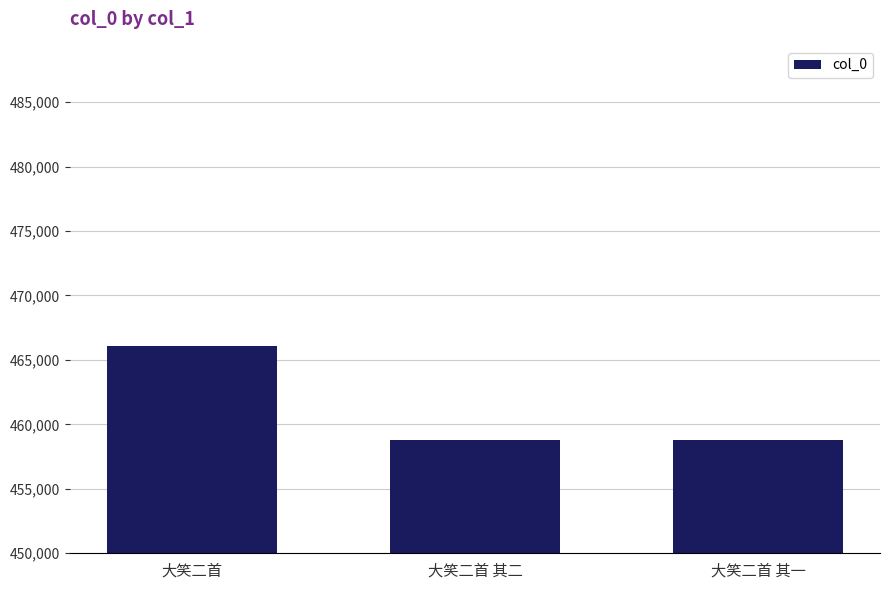

What is the approximate value at 大笑二首?

466067